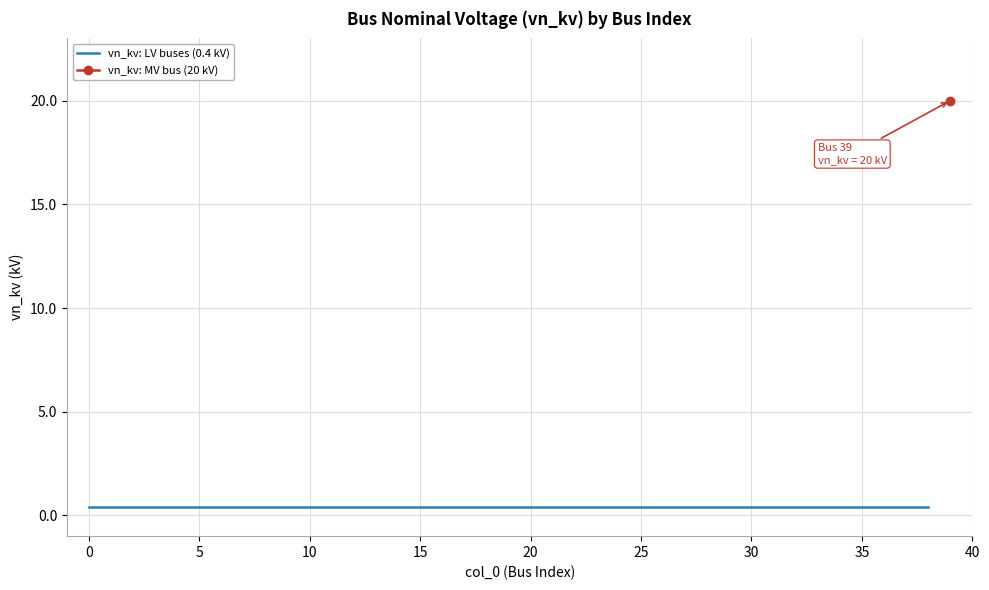

Reading left to right, transcribe all the data shown in this chart.

0.4	0.4	0.4	0.4	0.4	0.4	0.4	0.4	0.4	0.4	0.4	0.4	0.4	0.4	0.4	0.4	0.4	0.4	0.4	0.4	0.4	0.4	0.4	0.4	0.4	0.4	0.4	0.4	0.4	0.4	0.4	0.4	0.4	0.4	0.4	0.4	0.4	0.4	0.4	20.0